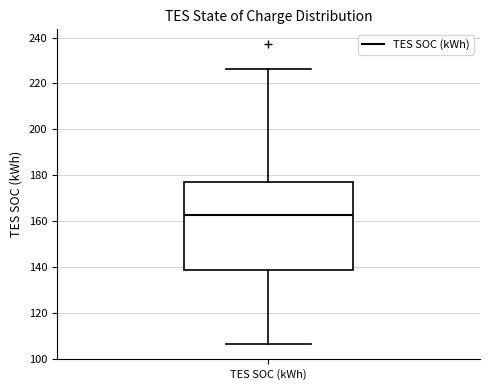

Where is the lower edge of the box for TES SOC (kWh) on the y-axis? The values are not printed on the chart, so give them approximately, as read against the axis.

138